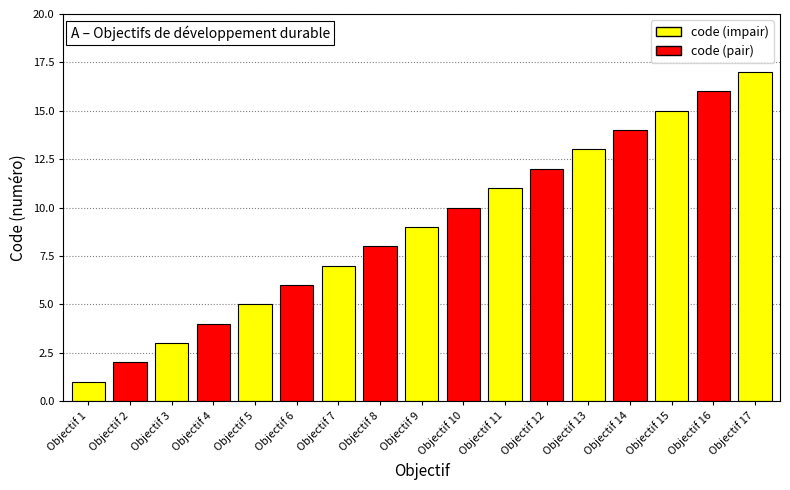

What is the value of the 9th bar from the left?

9